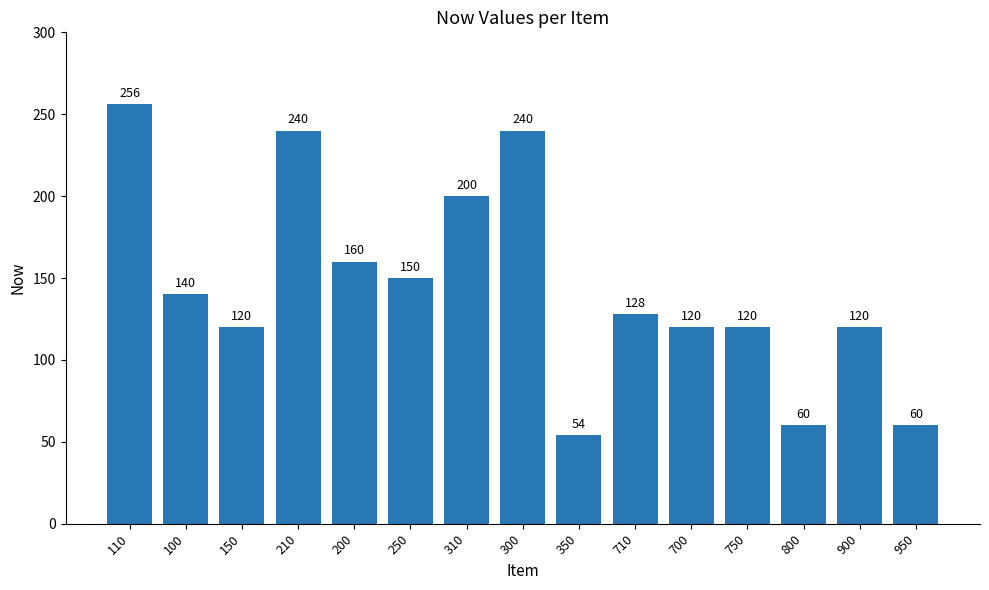

What is the value of the 10th bar from the left?

128